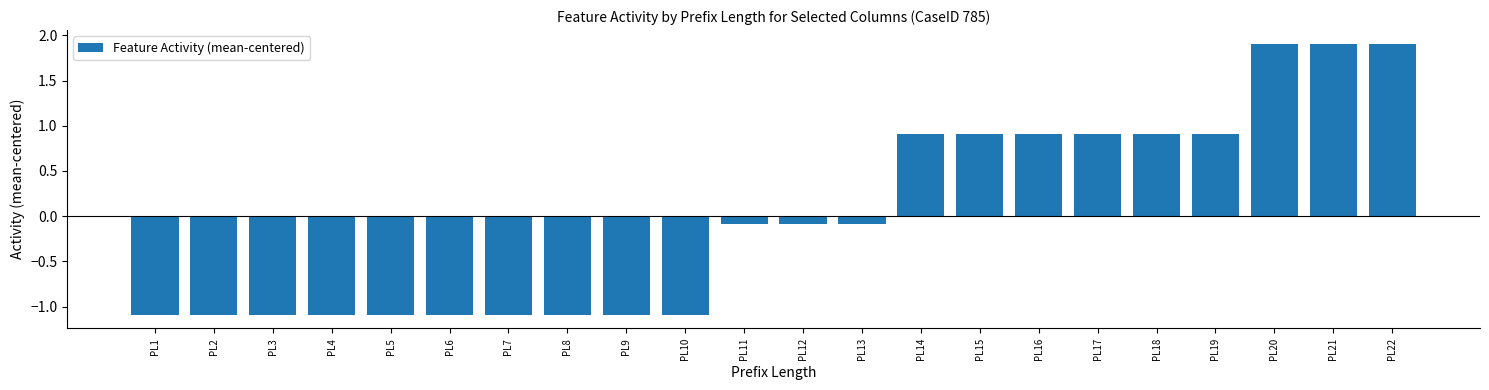

Reading left to right, list all the values displayed in this chart.

-1.1	-1.1	-1.1	-1.1	-1.1	-1.1	-1.1	-1.1	-1.1	-1.1	-0.1	-0.1	-0.1	0.9	0.9	0.9	0.9	0.9	0.9	1.9	1.9	1.9